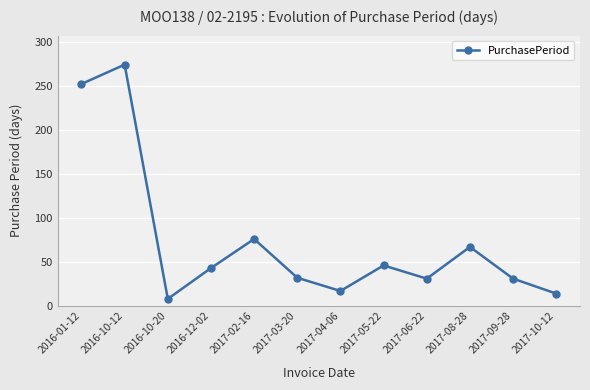

True or false: the data shows 54 at 2016-01-12.

False